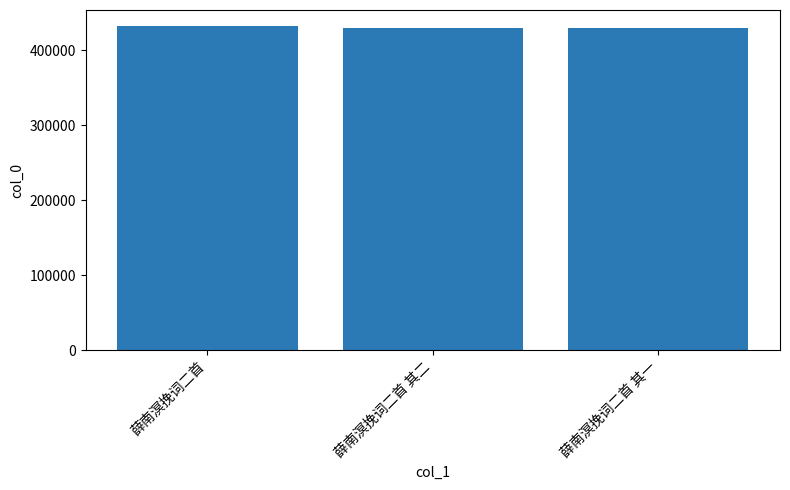

At which label does the data first exceed 429137?

薛南溟挽词二首